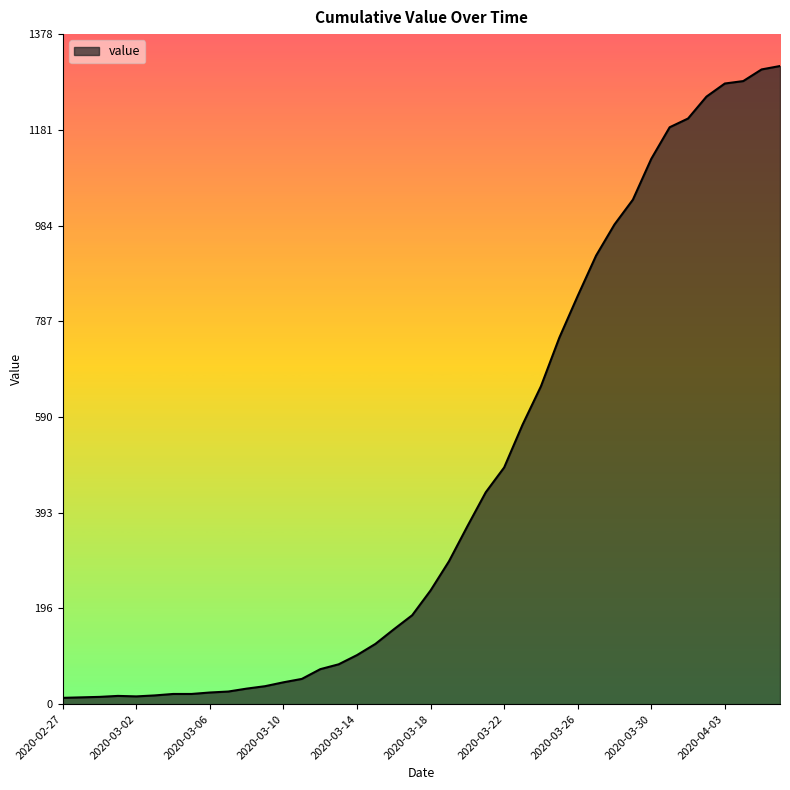

What is the difference between the maximum and minimum values?

1300